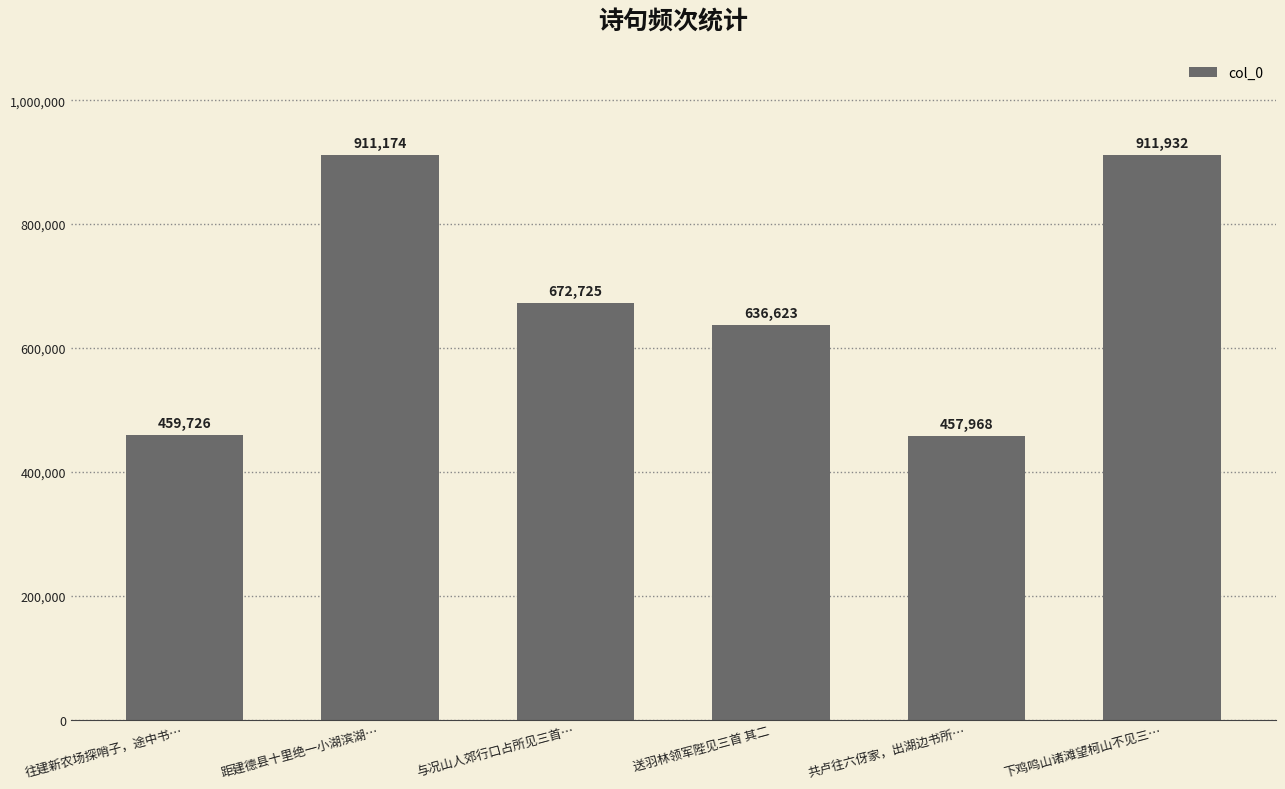

List the labels in order of value, smallest first.

共卢往六伢家，出湖边书所…, 往建新农场探哨子，途中书…, 送羽林领军陛见三首 其二, 与况山人郊行口占所见三首…, 距建德县十里绝一小湖滨湖…, 下鸡鸣山诸滩望柯山不见三…